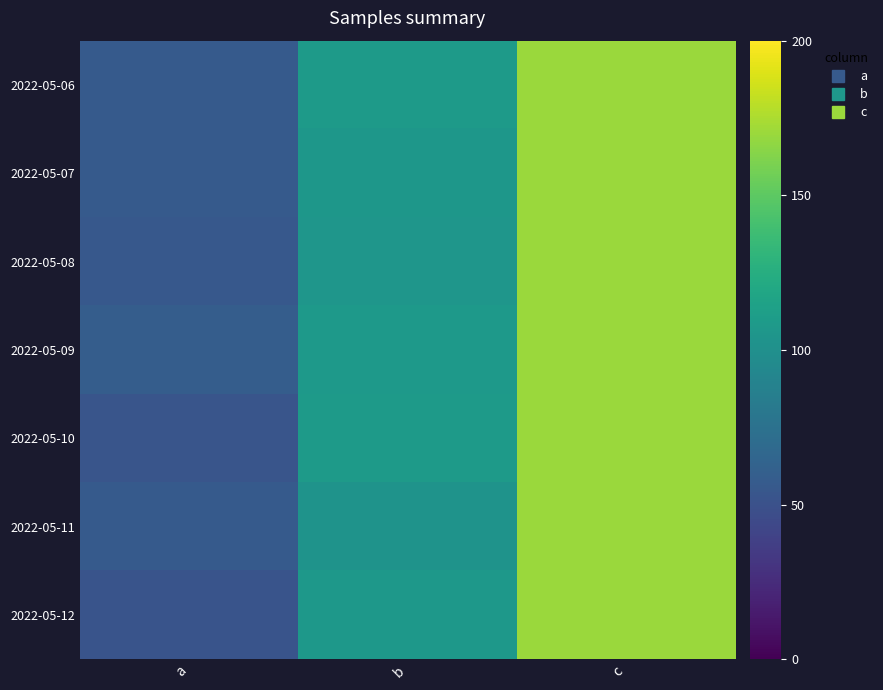

How many distinct data groups are displayed?

7